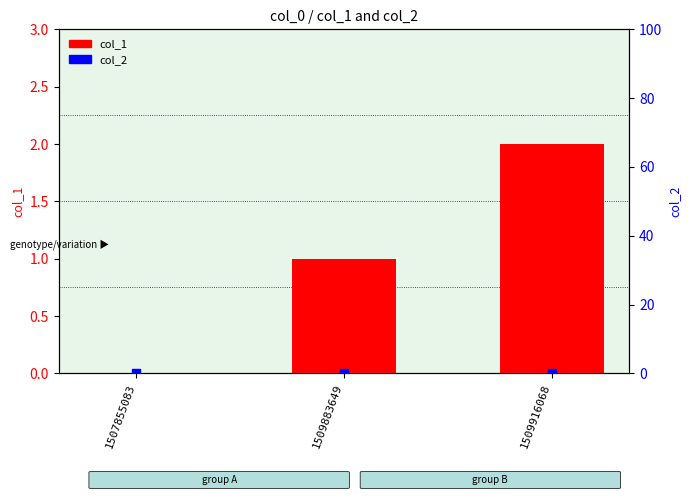

Which series has the largest total across all categories?

col_1